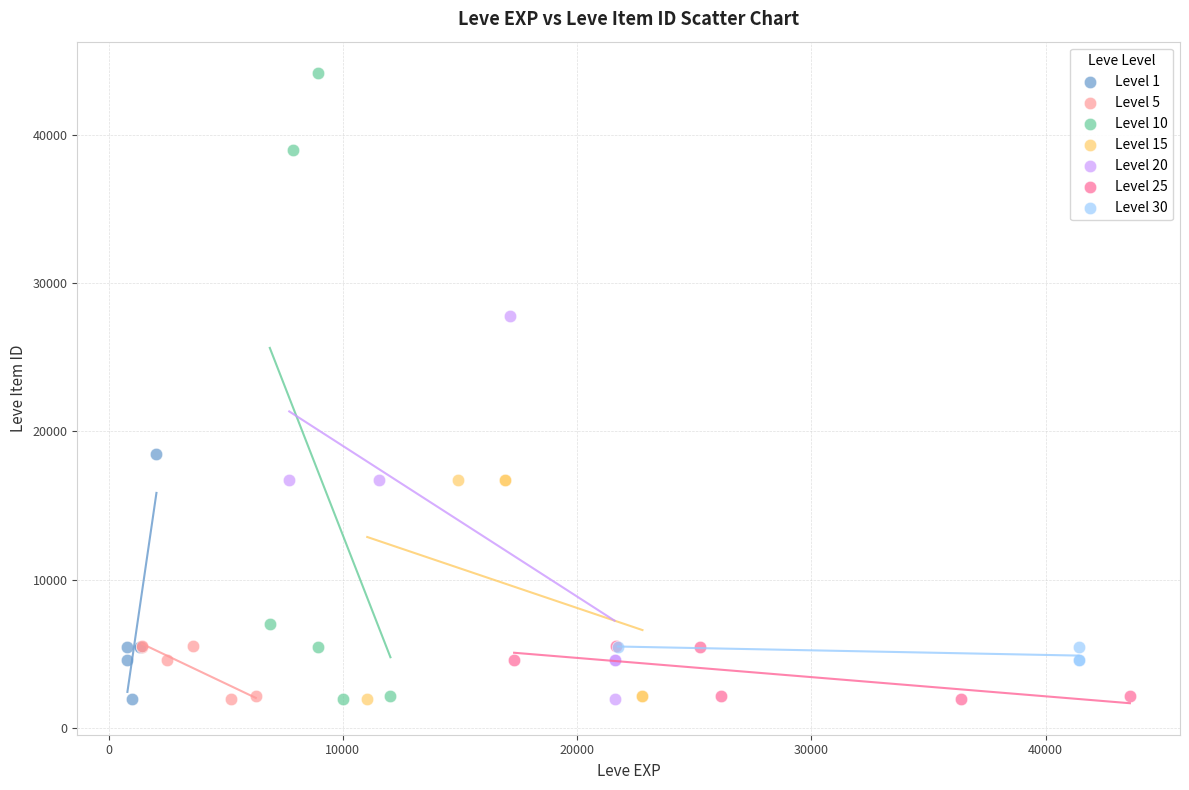

Which series has the widest spread of Y values?

Level 10